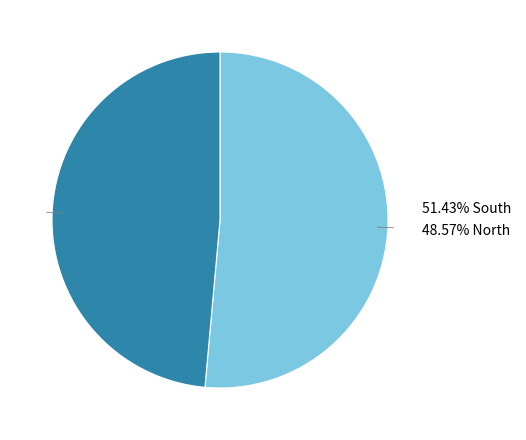

Is there a majority slice in this chart?

Yes